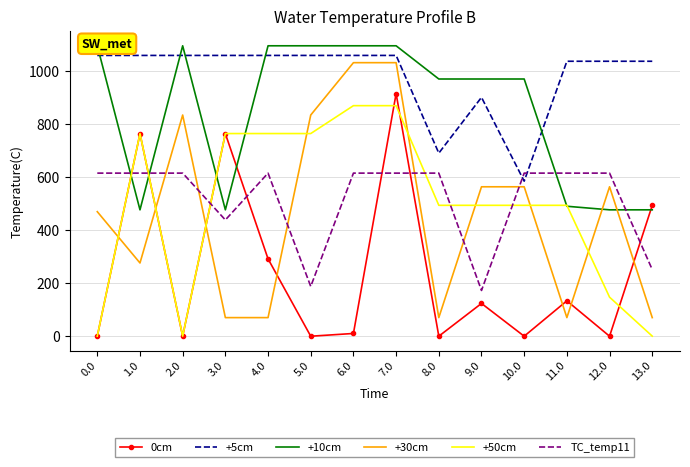

Reading right to left, transcribe all the data shown in this chart.

0cm: 494.0	0.0	133.6	0.0	123.8	0.0	916.2	10.4	0.0	292.1	765.0	0.0	765.0	0.0
+5cm: 1038.3	1038.3	1038.3	585.5	902.0	691.4	1060.3	1060.3	1060.3	1060.3	1060.3	1060.3	1060.3	1060.3
+10cm: 477.2	477.2	490.7	971.2	971.2	971.2	1096.7	1096.7	1096.7	1096.7	477.2	1096.7	477.2	1096.7
+30cm: 70.2	564.2	70.2	564.2	564.2	70.2	1032.9	1032.9	835.2	70.2	70.2	835.2	276.5	470.3
+50cm: 0.3	147.4	494.3	494.3	494.3	494.3	870.6	870.6	765.3	765.3	765.3	0.3	765.3	0.3
TC_temp11: 251.6	615.9	615.9	615.9	172.8	615.9	615.9	615.9	188.0	615.9	439.0	615.9	615.9	615.9